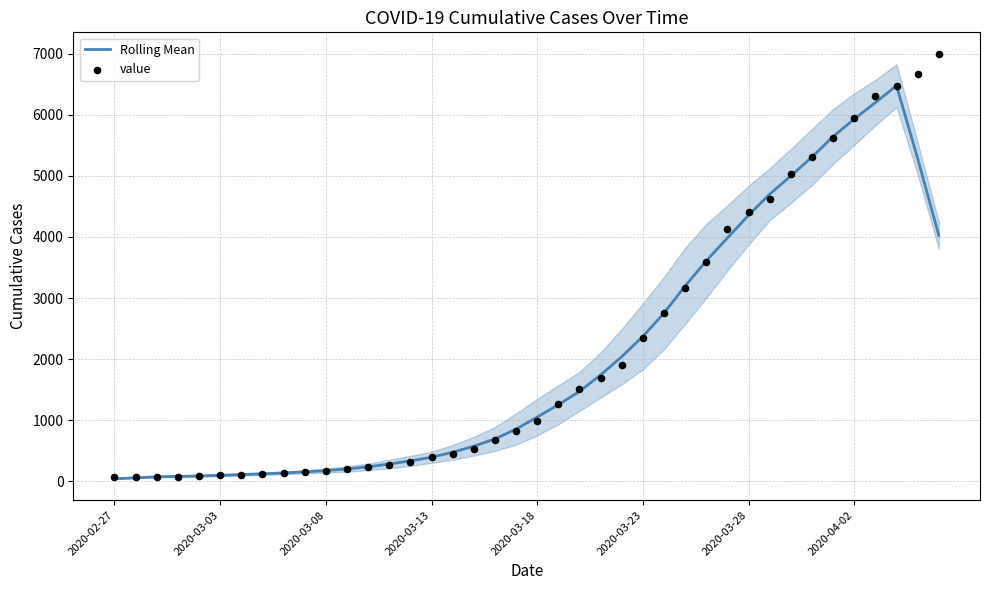

What are all the series names shown in the legend?

Rolling Mean, value